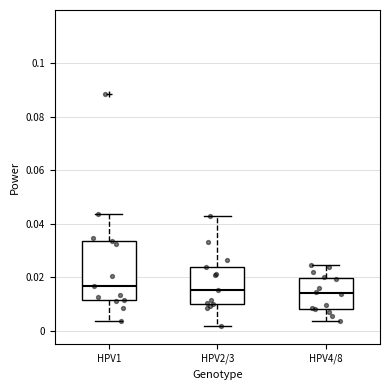

Where is the lower edge of the box for HPV2/3 on the y-axis? The values are not printed on the chart, so give them approximately, as read against the axis.

0.010